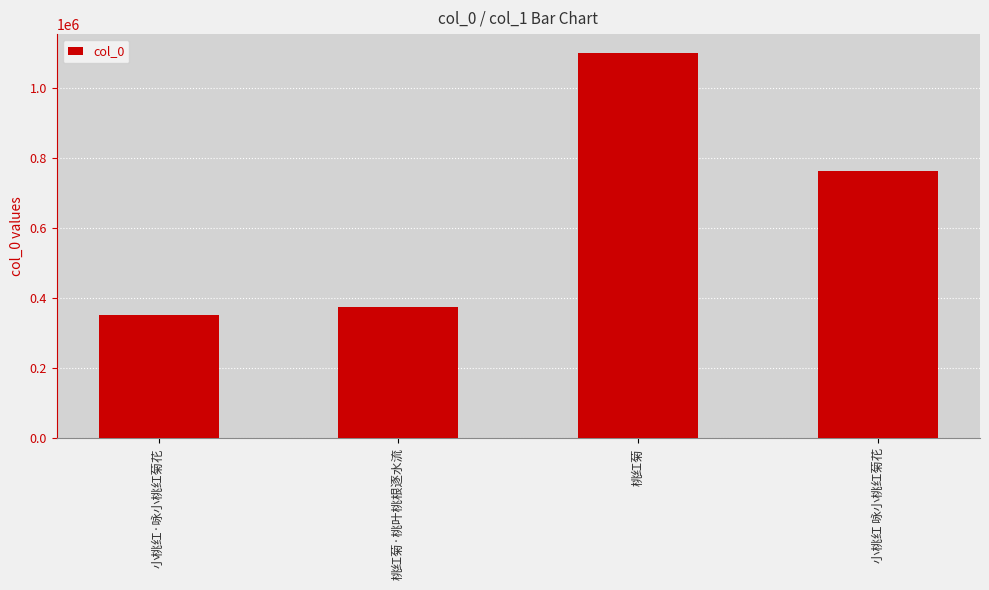

What is the difference between the values at 桃红菊 and 桃红菊·桃叶桃根逐水流?

723228